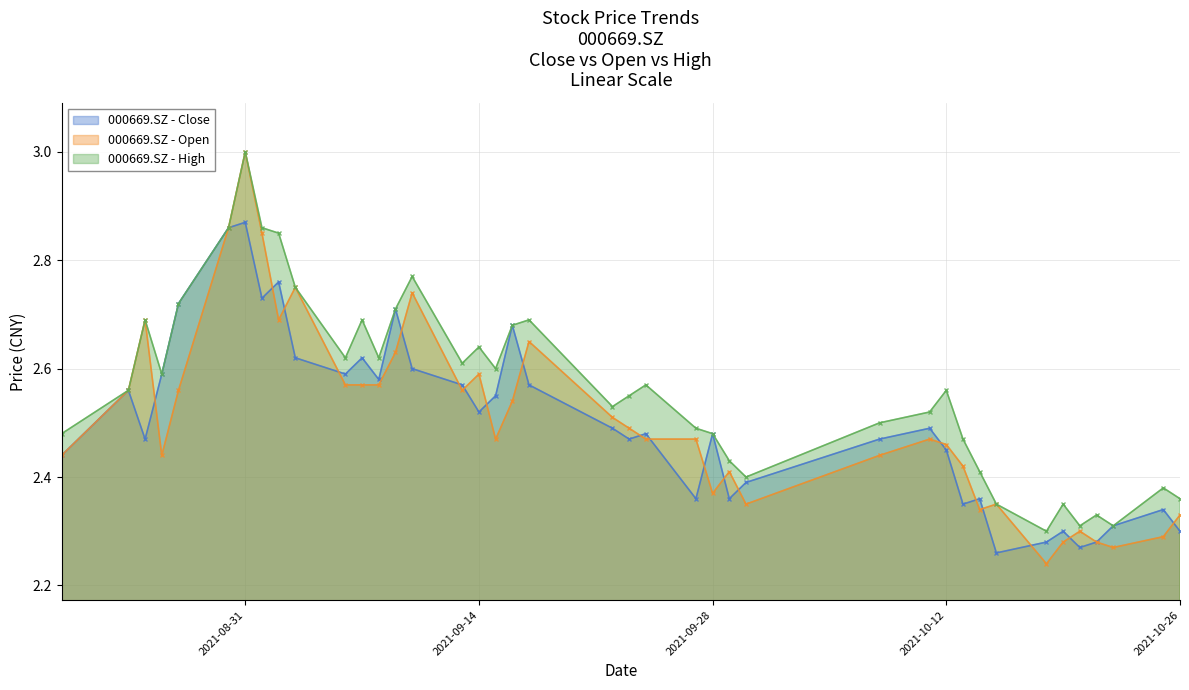

Which series has the largest total across all categories?

000669.SZ - High